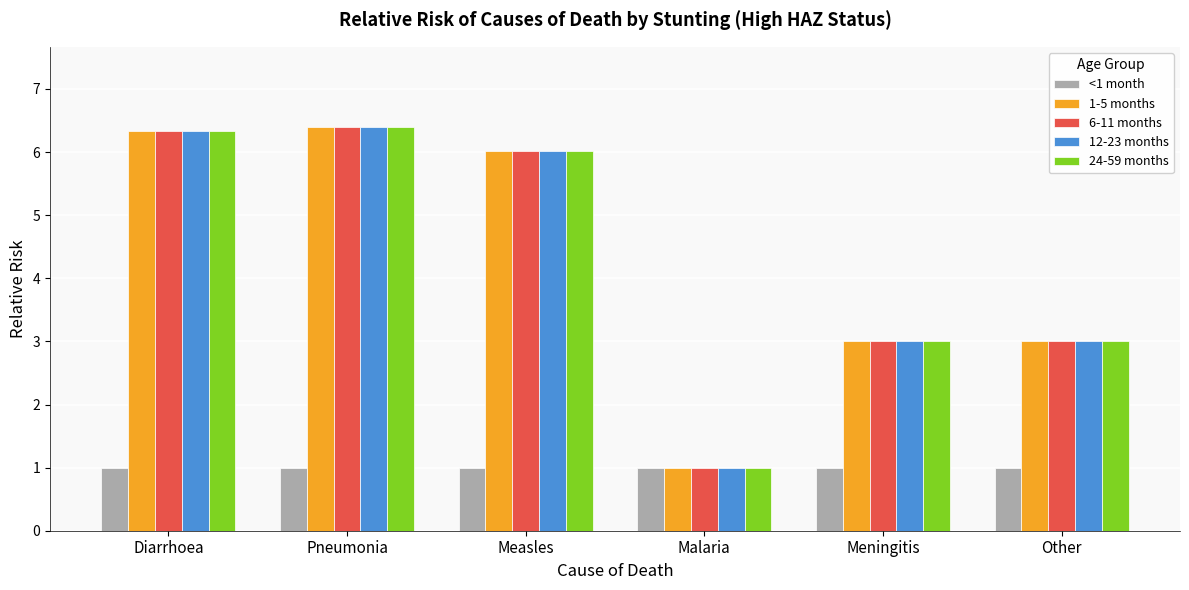

What is the difference between the second highest and minimum values in the 6-11 months series?

5.3